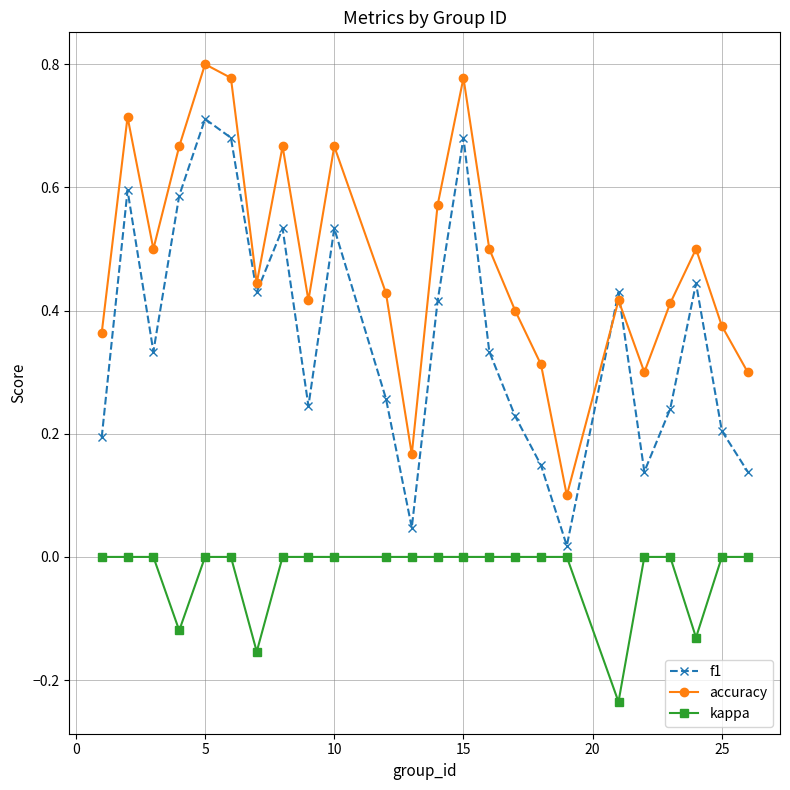

What is the sum of all f1 values?

8.6